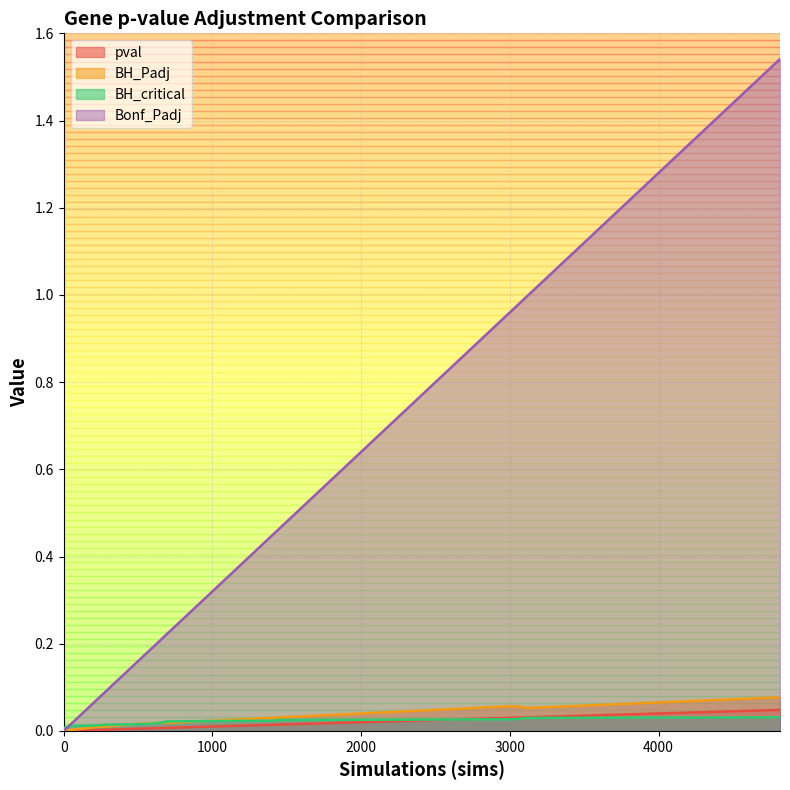

Which series has the largest total across all categories?

Bonf_Padj